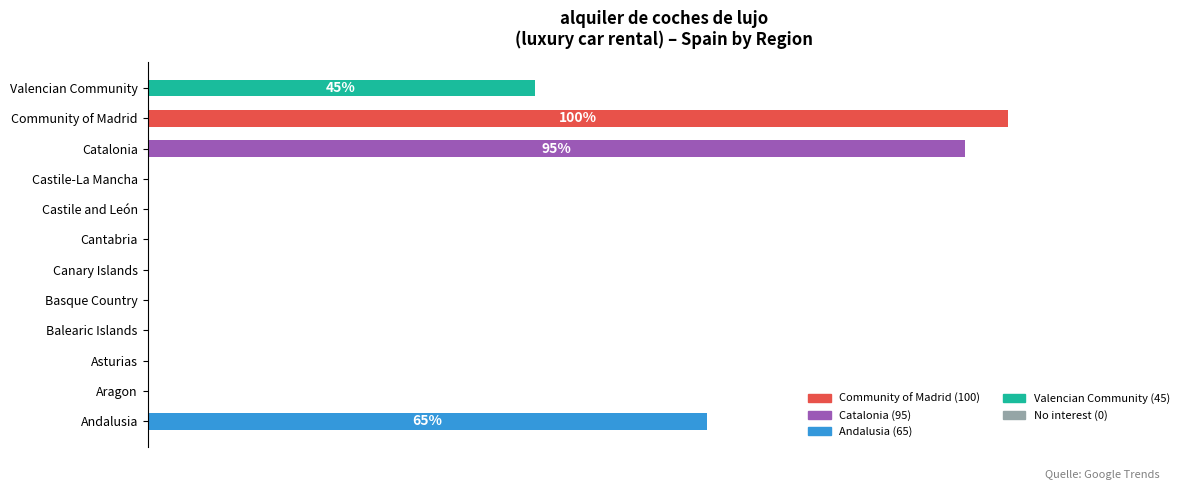

What is the average value?

25